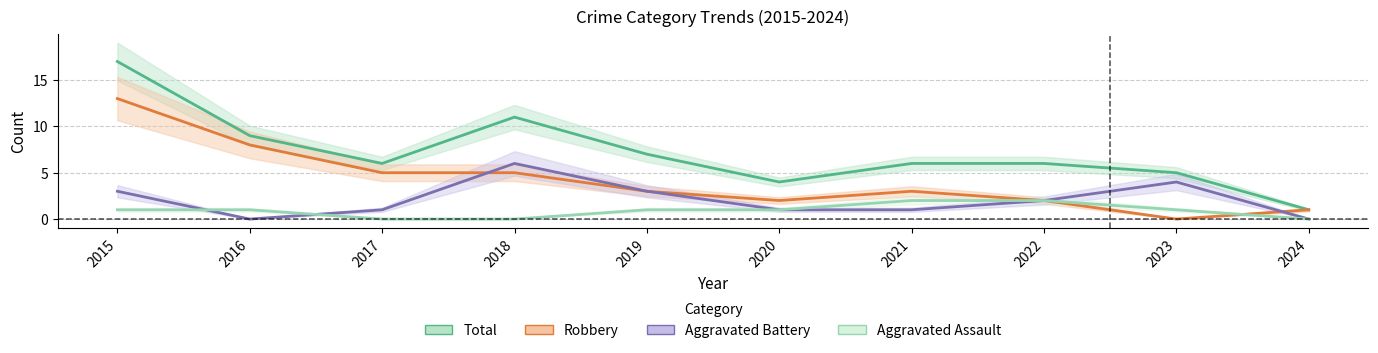

True or false: Aggravated Assault has a value of 0 at 2024.

True